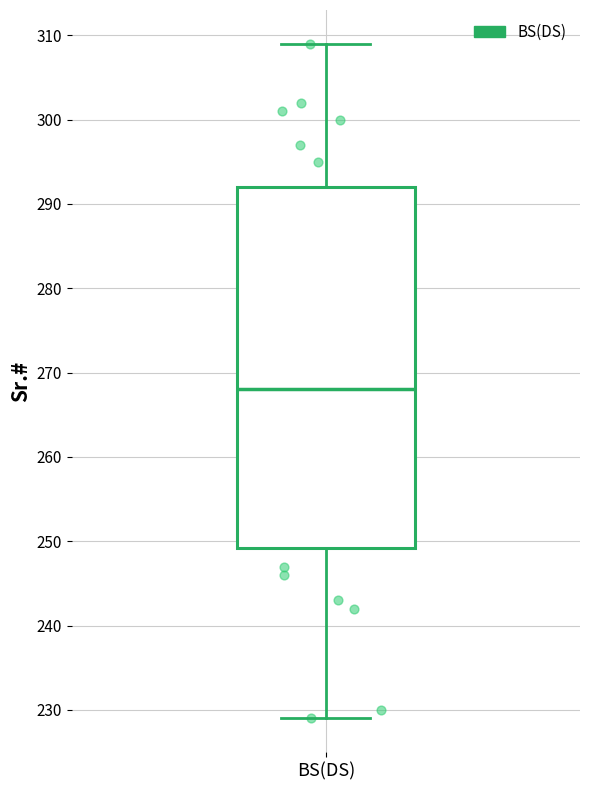

Where does the upper whisker of the box for BS(DS) end on the y-axis? The values are not printed on the chart, so give them approximately, as read against the axis.

309